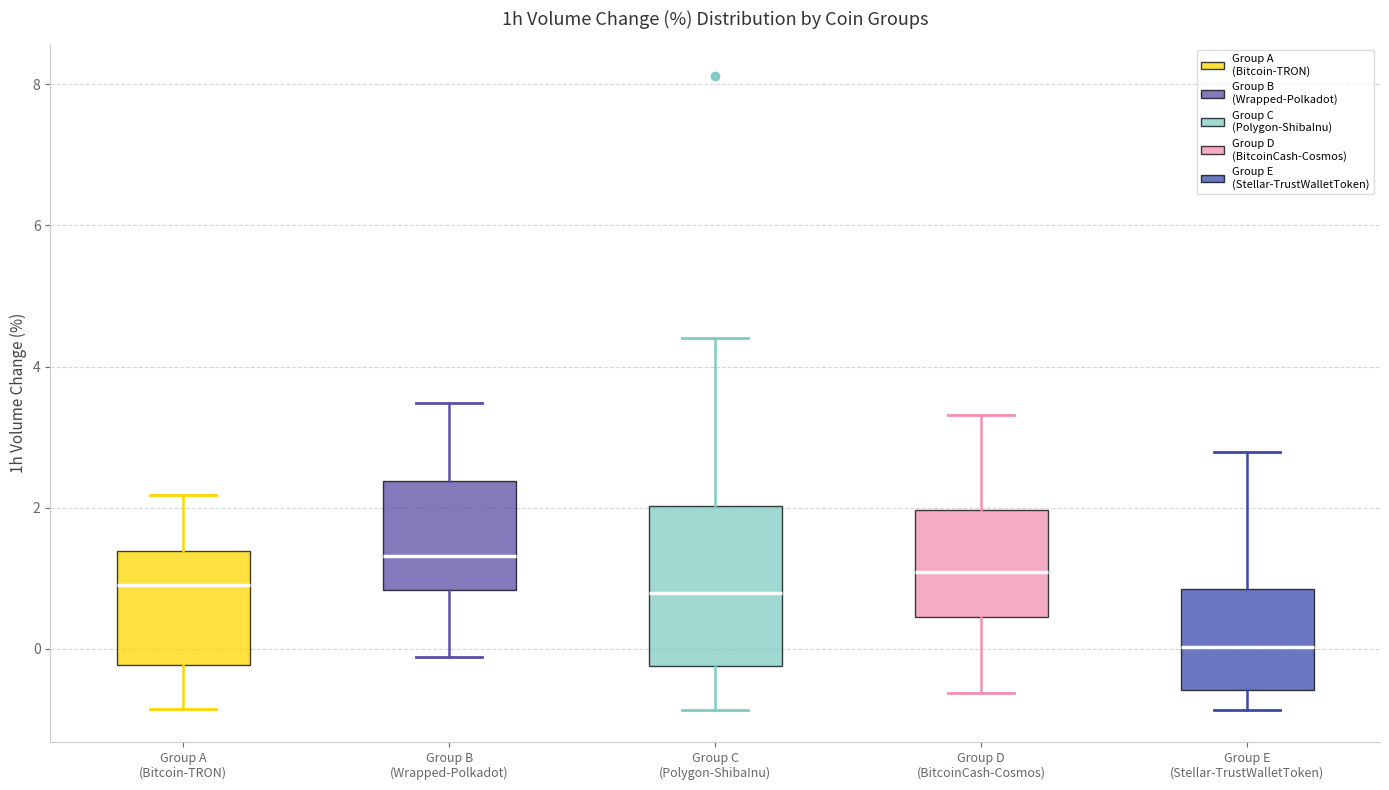

Which box's median line is the lowest?

Group E (Stellar-TrustWalletToken)